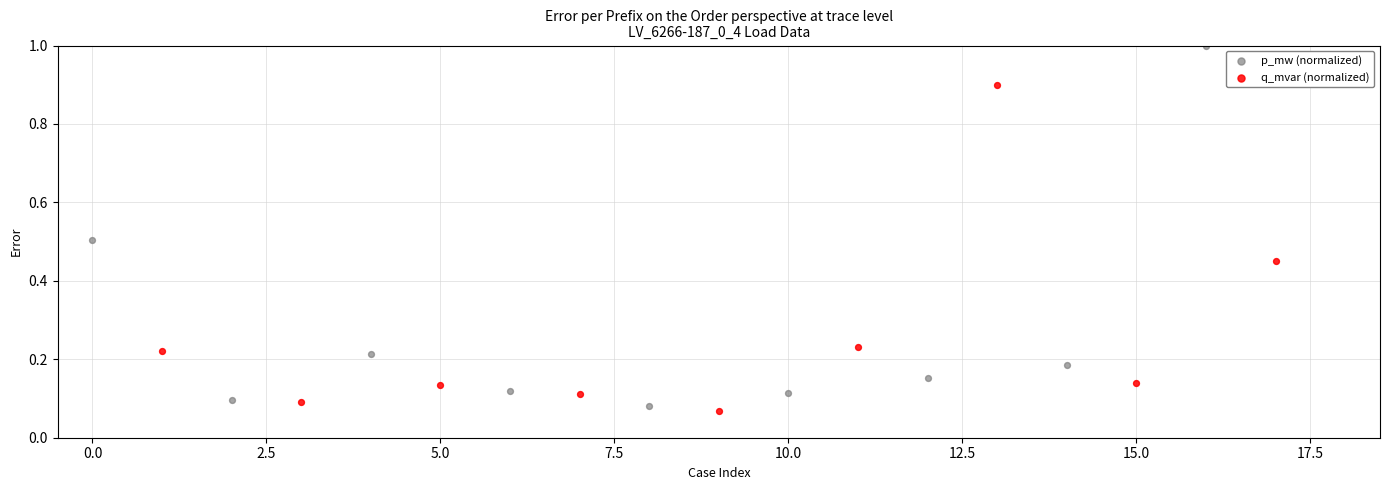

Which series has the widest spread of Y values?

p_mw (normalized)